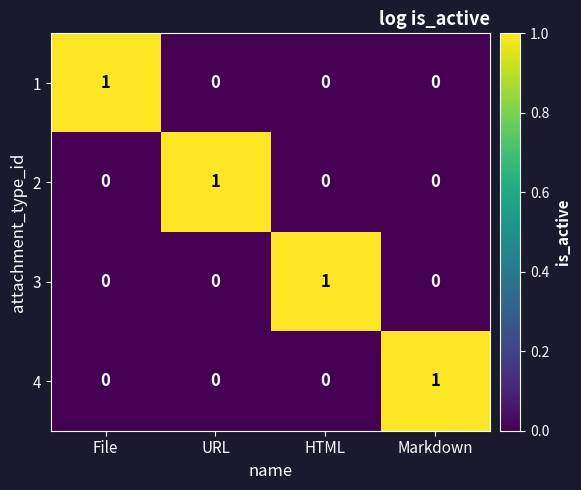

How many 2 values are between 0 and 1?

4